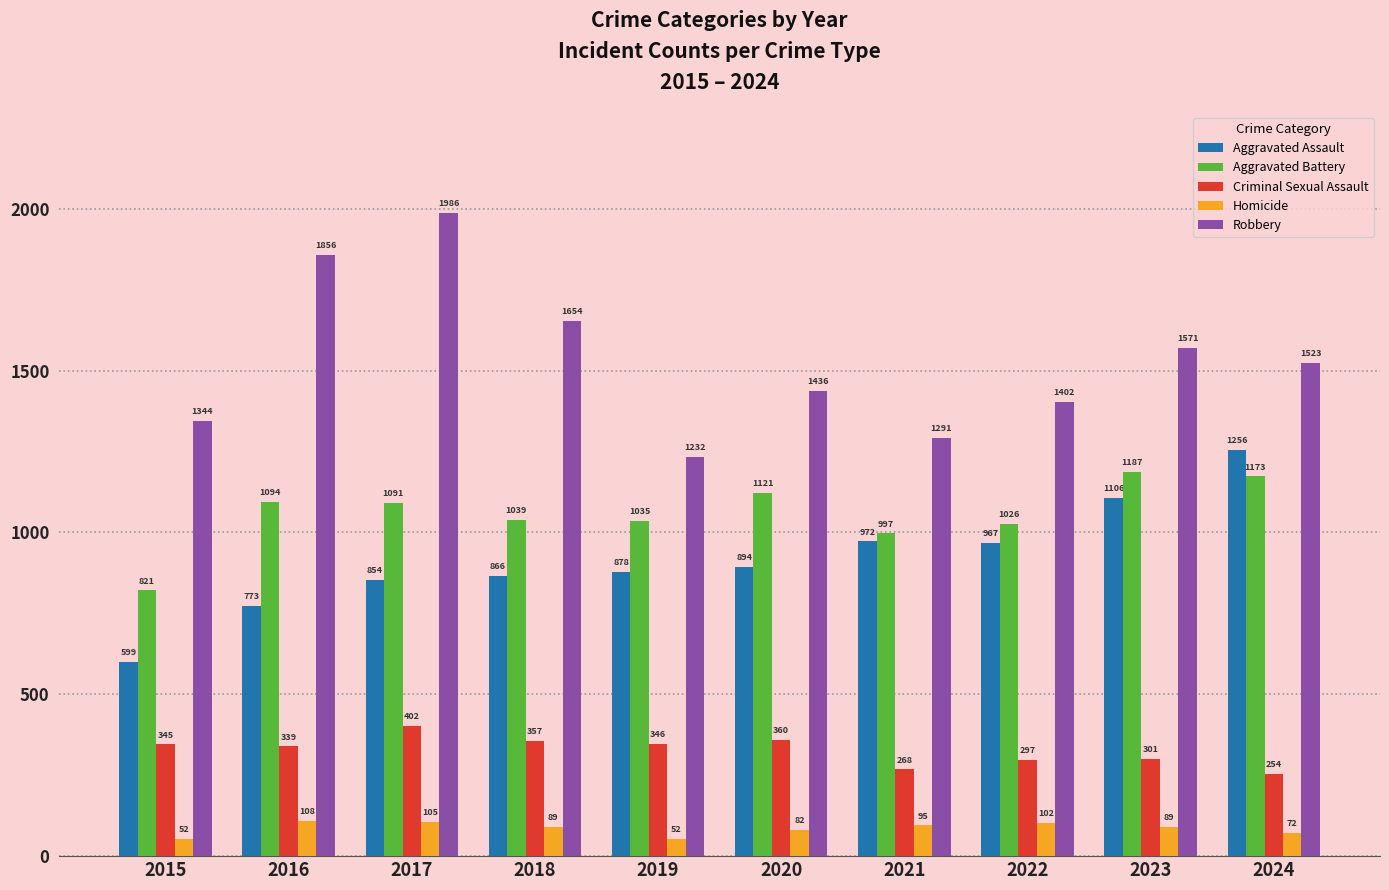

At 2016, list the series in order from largest to smallest.

Robbery, Aggravated Battery, Aggravated Assault, Criminal Sexual Assault, Homicide